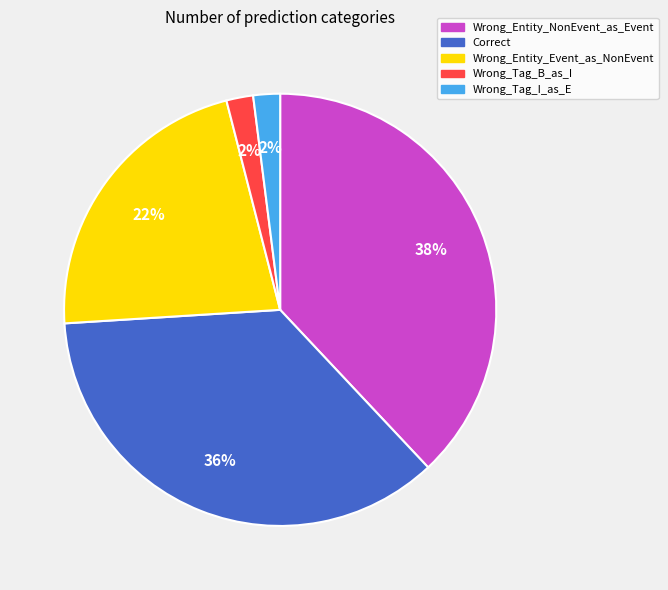

What is the largest slice in the pie chart?

Wrong_Entity_NonEvent_as_Event